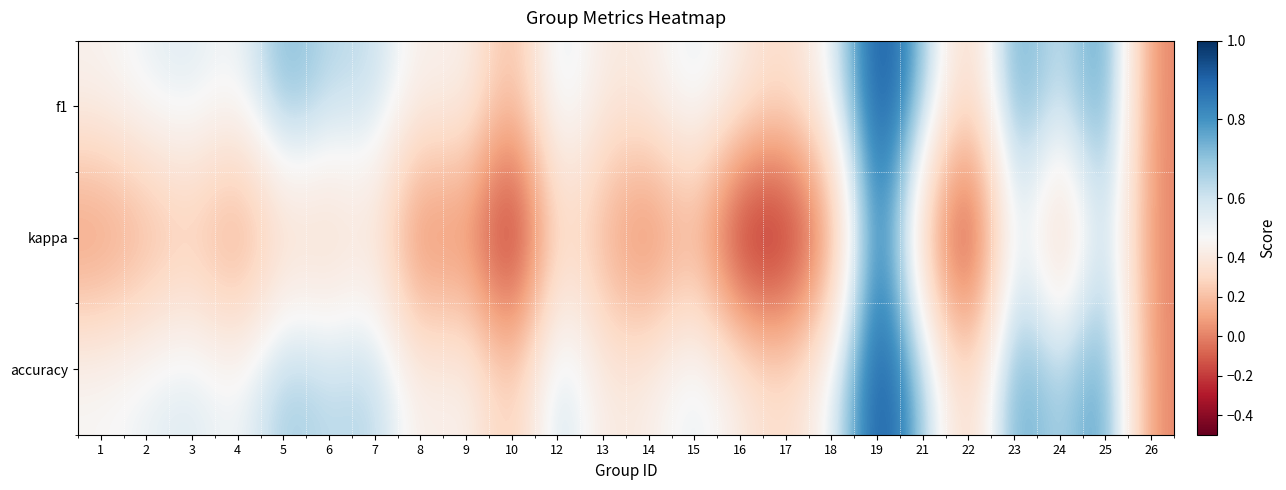

Which series has the widest spread of values?

kappa